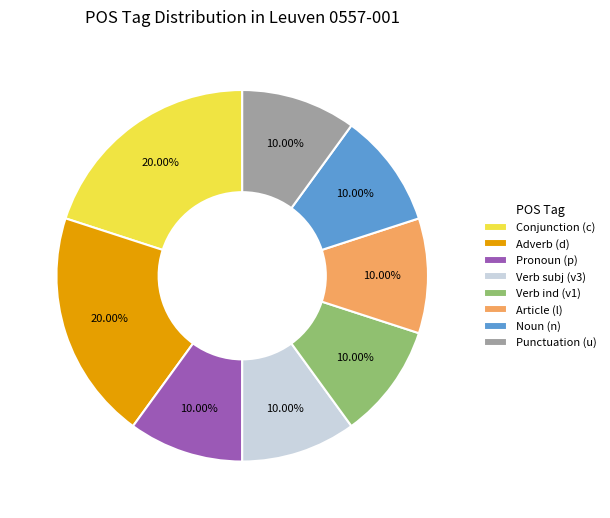

Is there any slice that represents more than half of the pie?

No